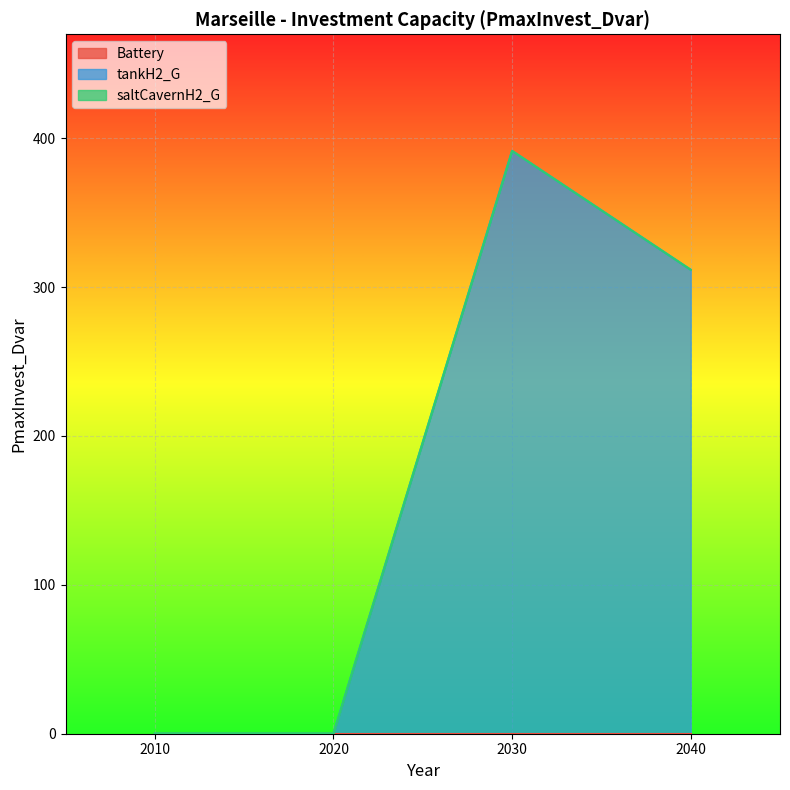

True or false: Battery and saltCavernH2_G cross at least once.

False